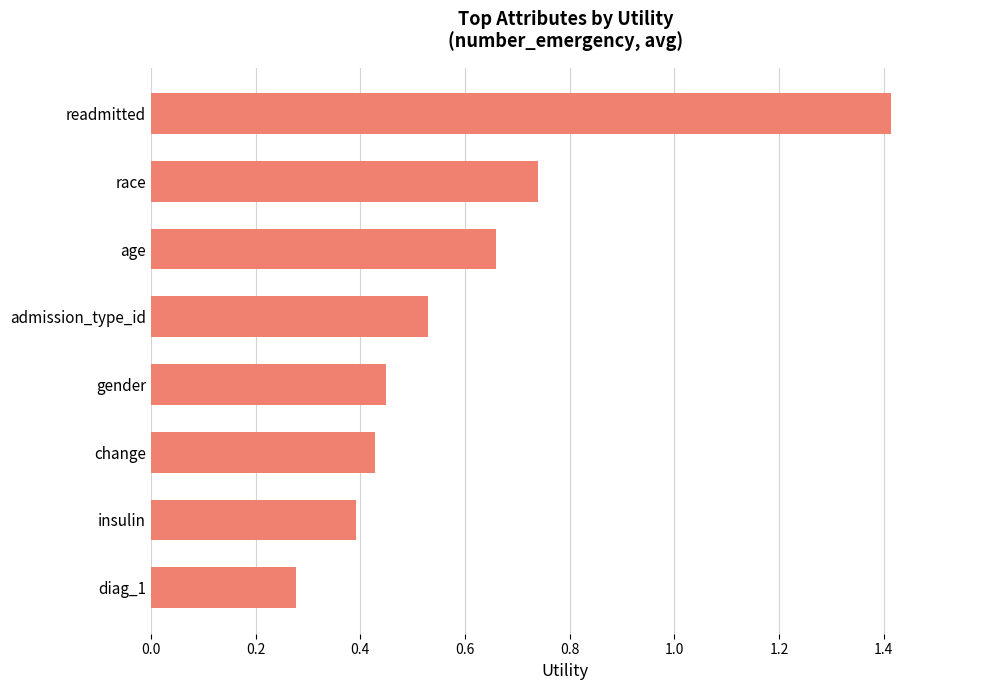

Which has a higher value, race or insulin?

race